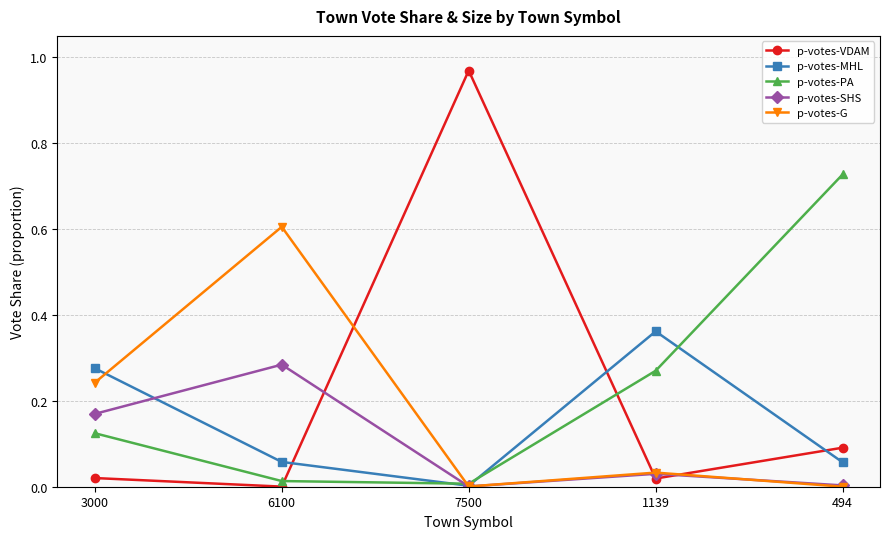

How many interior local peaks does the p-votes-VDAM series have?

1